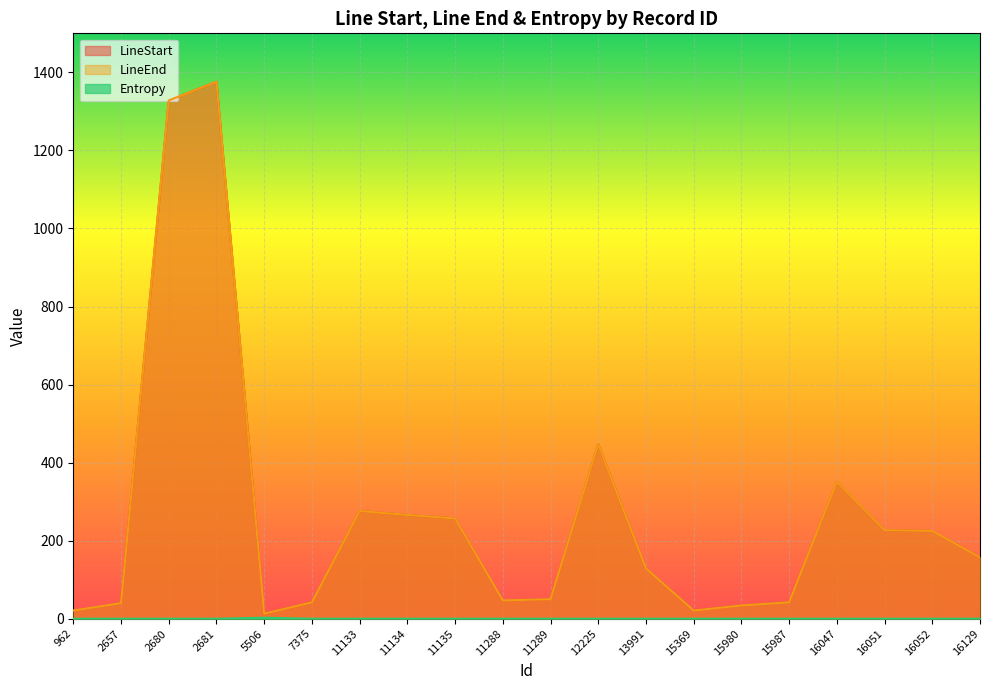

Which category has the lowest value across all series?

962